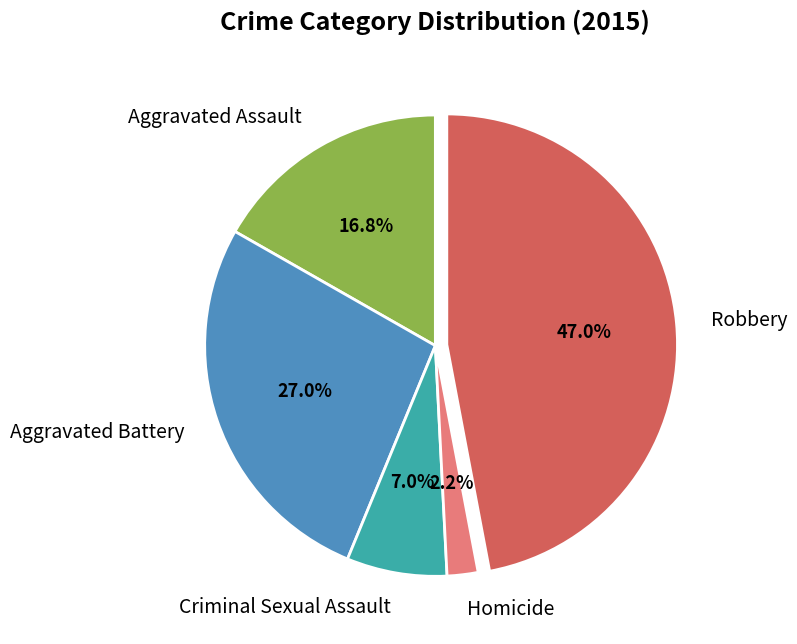

Between Aggravated Assault and Robbery, which is larger?

Robbery